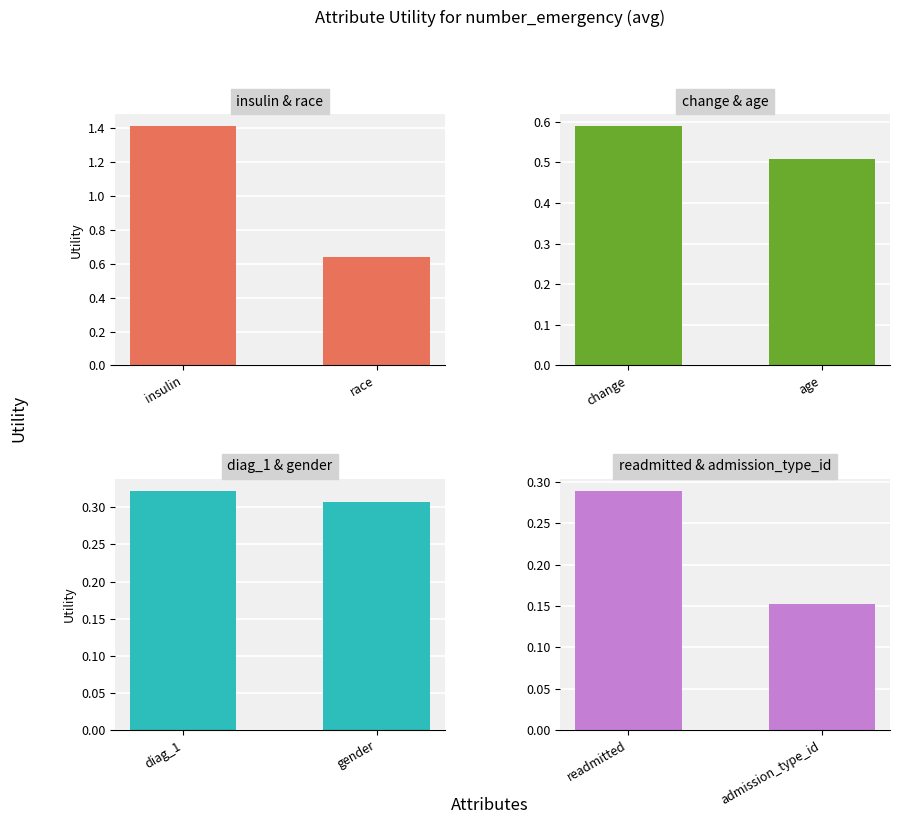

What is the difference between the maximum and minimum values in the insulin & race series?

0.8